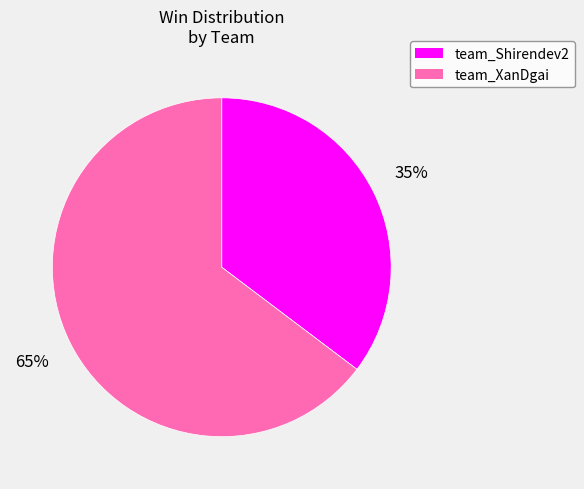

Which category accounts for the majority?

team_XanDgai